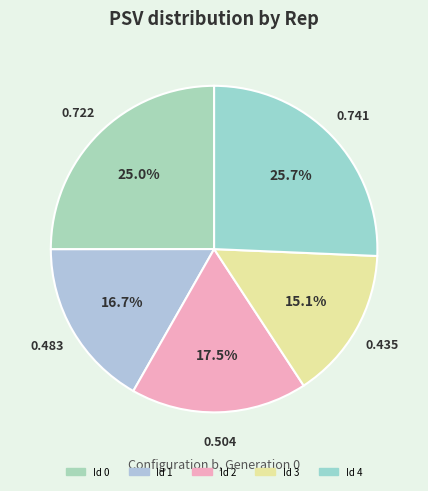

Is there any slice that represents more than half of the pie?

No